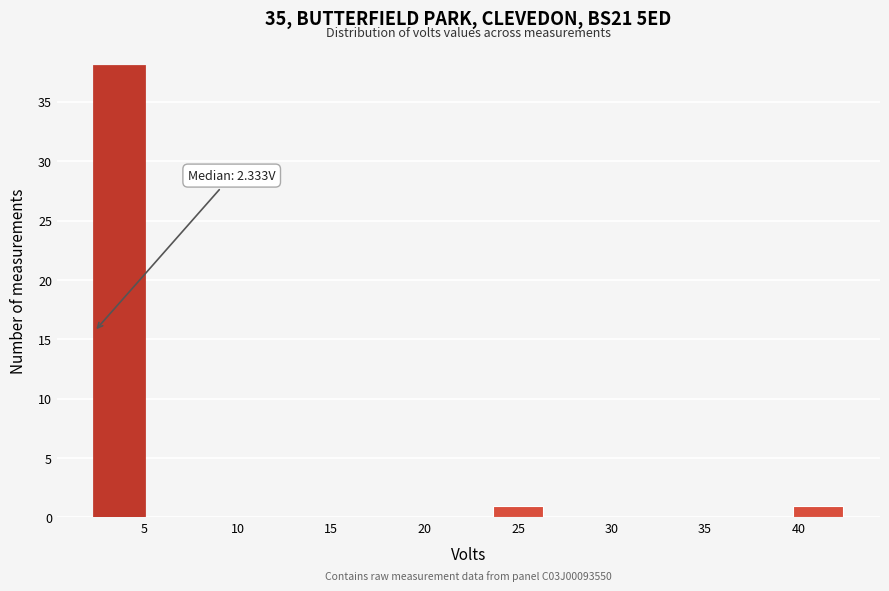

Which range on the x-axis has the tallest bar?

2.5 to 5.0